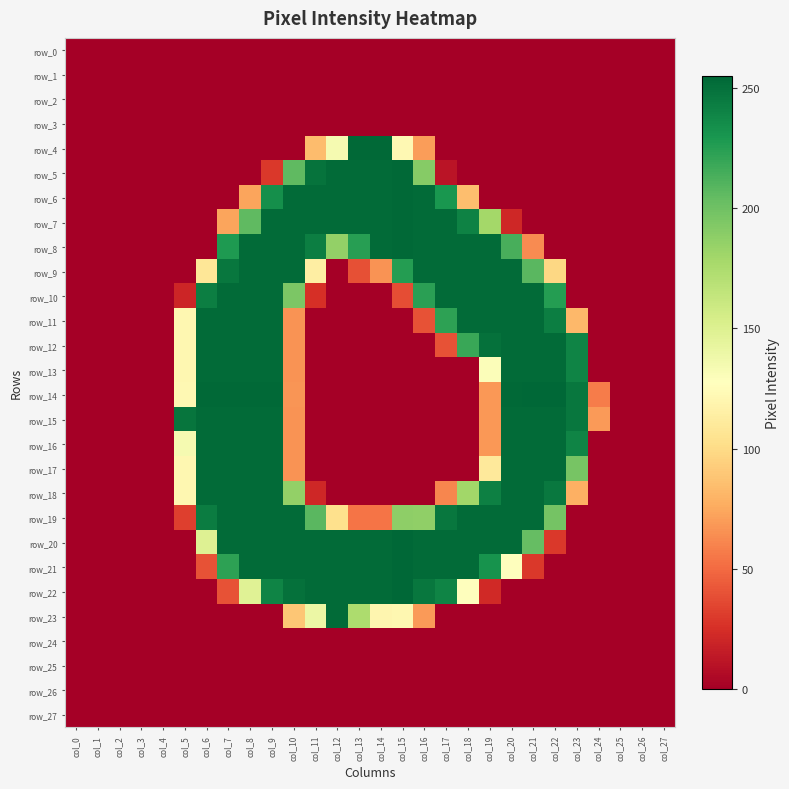

At which category is the sum across all series the highest?

col_9